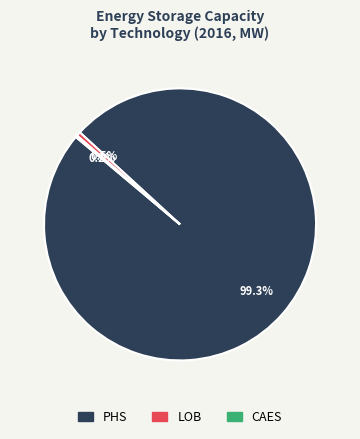

Which has a higher value, LOB or PHS?

PHS